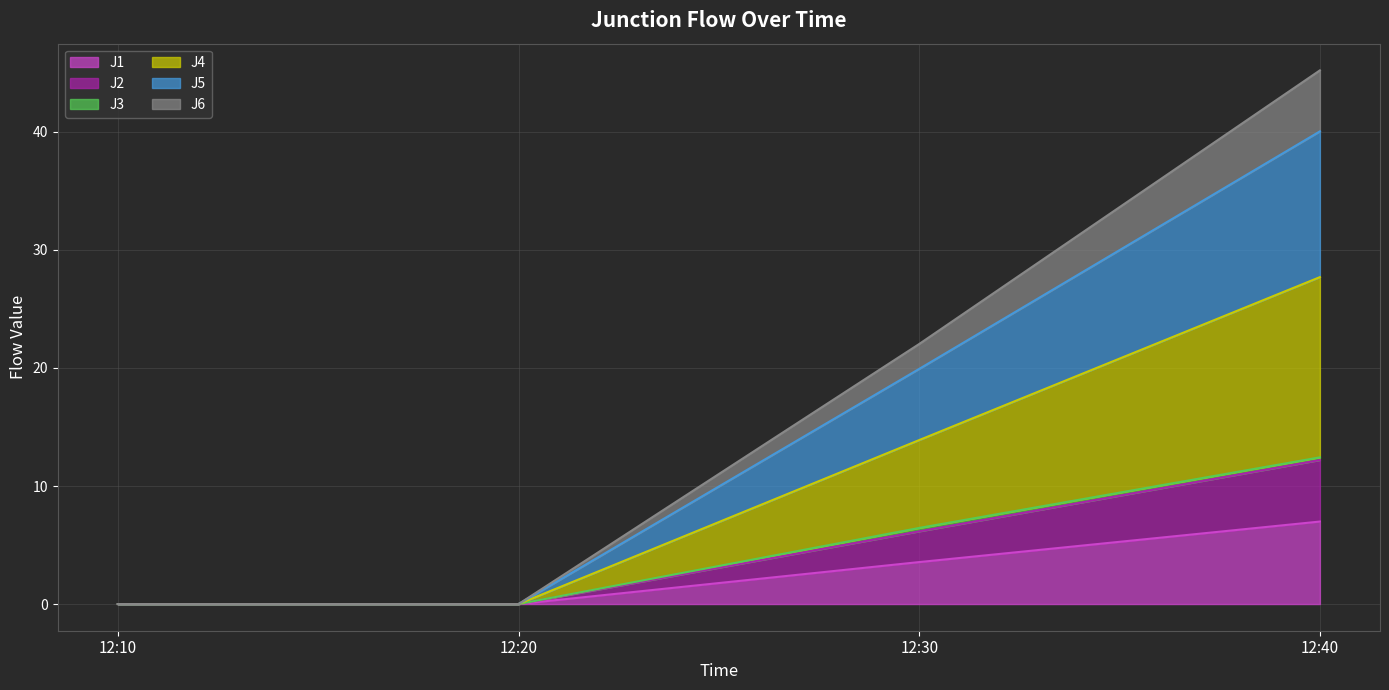

Which series changed the most between 12:10 and 12:40?

J4